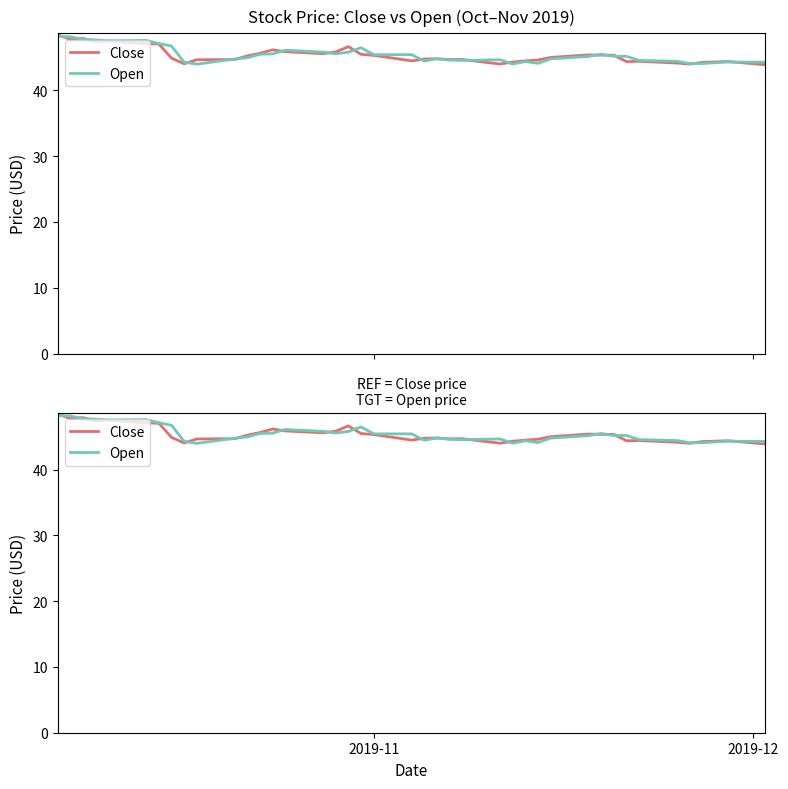

Reading right to left, extract all data points from this chart.

Close: 43.9	44.4	44.3	44.0	44.2	44.4	44.4	45.4	45.4	45.4	45.0	44.6	44.5	44.3	44.0	44.7	44.7	44.8	44.8	44.5	45.3	45.5	46.7	45.9	45.6	45.9	46.2	45.7	45.2	44.7	44.7	44.1	44.9	47.1	47.1	47.5	47.4	47.9	47.8	48.5
Open: 44.3	44.3	44.1	44.1	44.4	44.6	45.2	45.2	45.5	45.2	44.8	44.1	44.4	44.0	44.7	44.6	44.6	44.8	44.5	45.5	45.4	46.5	45.8	45.6	45.8	46.1	45.6	45.5	45.0	44.8	44.0	44.3	46.8	47.1	47.6	47.5	47.7	47.8	48.2	48.2